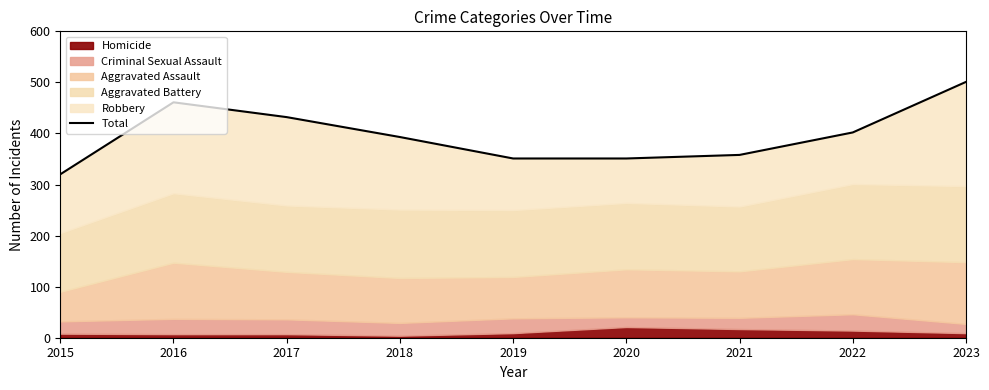

The value at 2017 is 432. True or false?

True